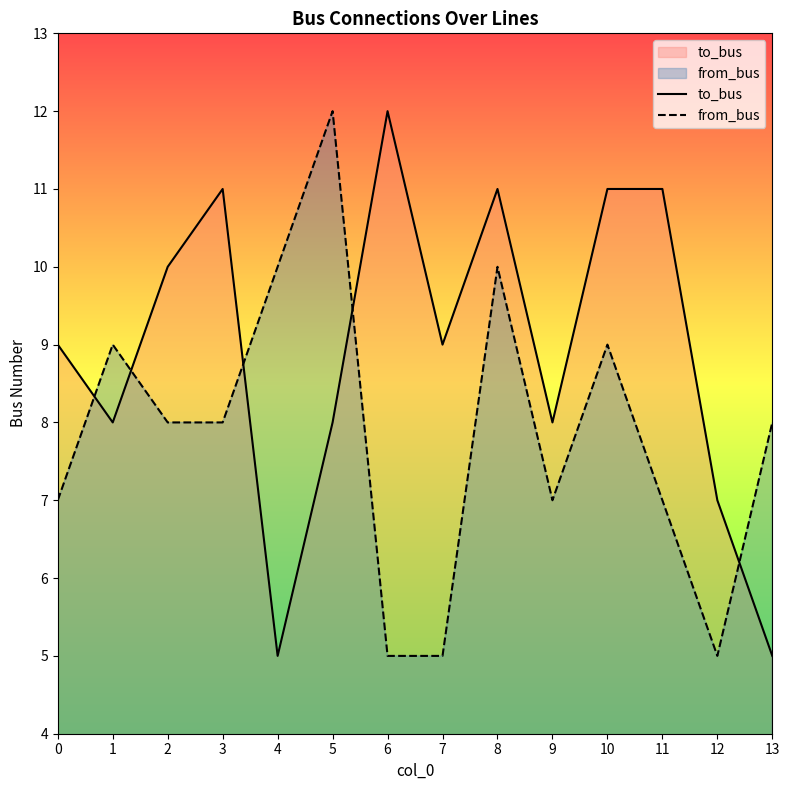

At which label does to_bus reach its minimum?

4